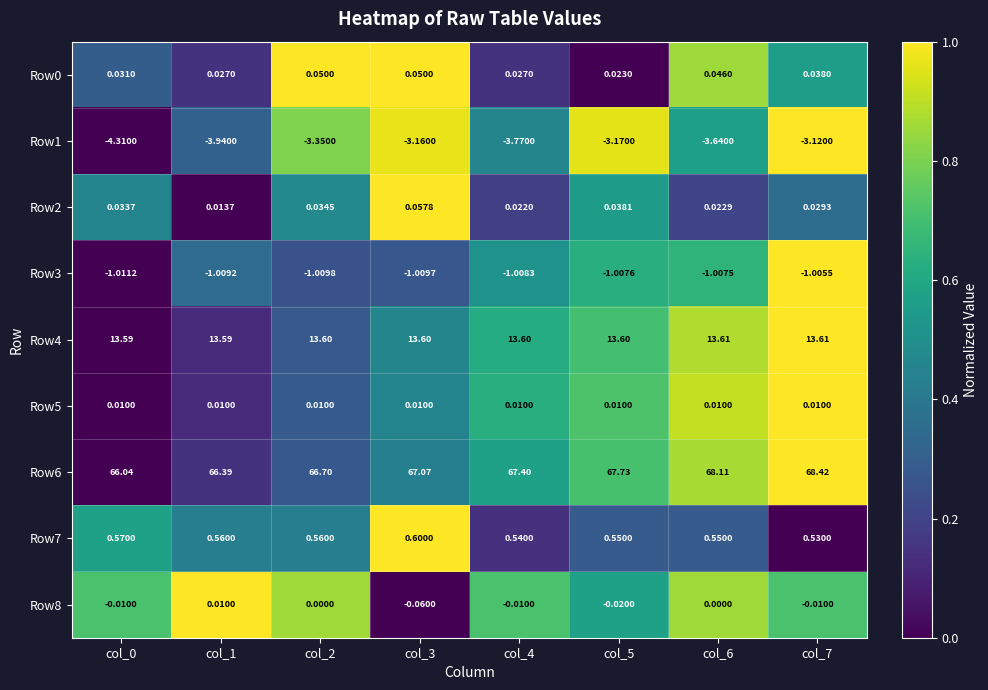

Is the value of Row5 at col_2 greater than the value of Row4 at col_7?

No